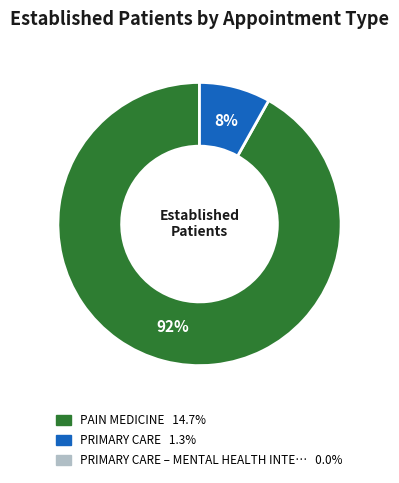

To the nearest percent, what is the difference between the largest and smallest slice percentages?

84%